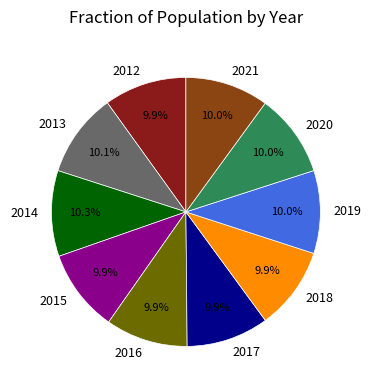

True or false: 2013 accounts for 1% of the total.

False